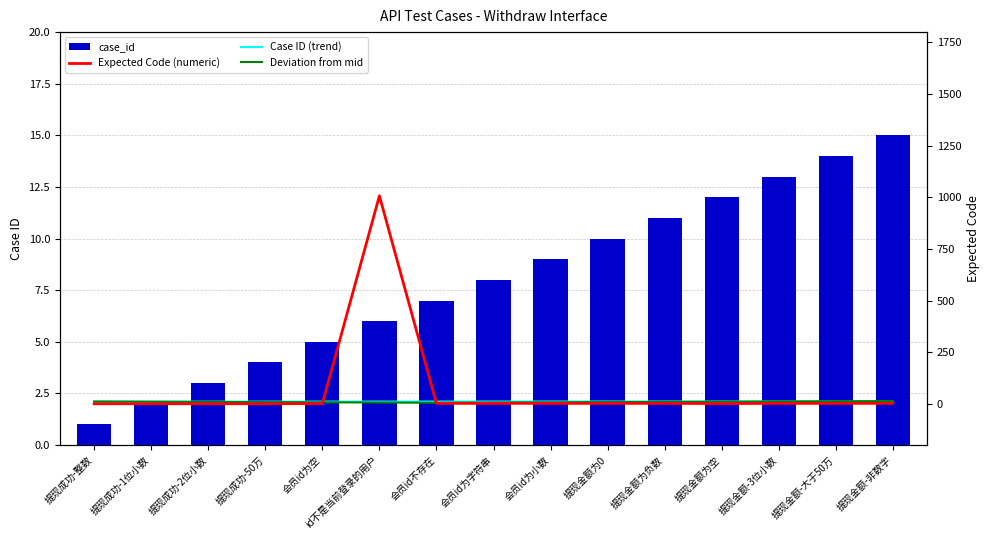

Between 提现成功-1位小数 and 会员id为小数, which series saw the biggest shift?

case_id